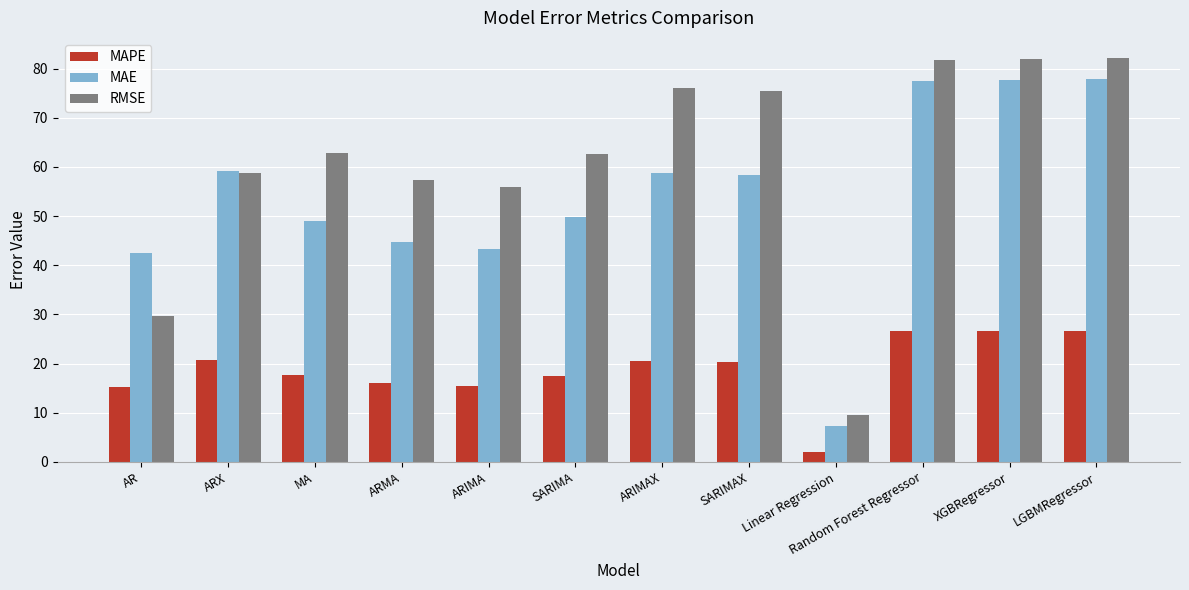

The MAE series shows 43.3 at ARIMA. True or false?

True